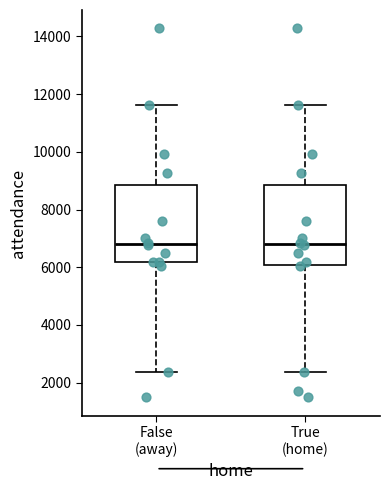

Reading left to right, read every box against the y-axis: the position of its median line, the range the box covers, and the ends of its whiskers. The values are not printed on the chart, so give them approximately, as read against the axis.

False (away): median 6800, box 6200 to 8800, whiskers 2400 to 11600
True (home): median 6800, box 6000 to 8800, whiskers 2400 to 11600